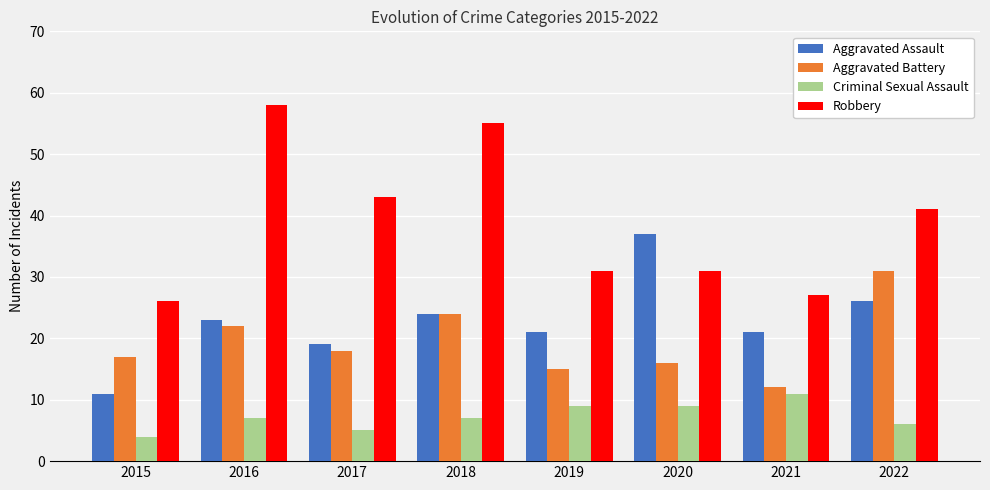

How many values in the Aggravated Battery series are below 18?

4